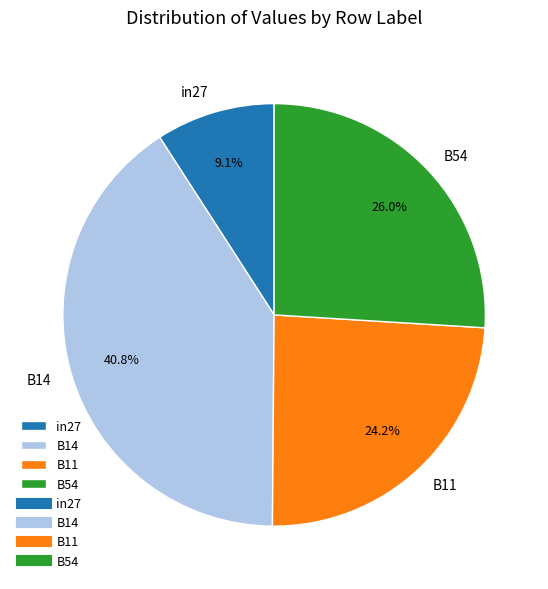

How many segments does this pie chart have?

4